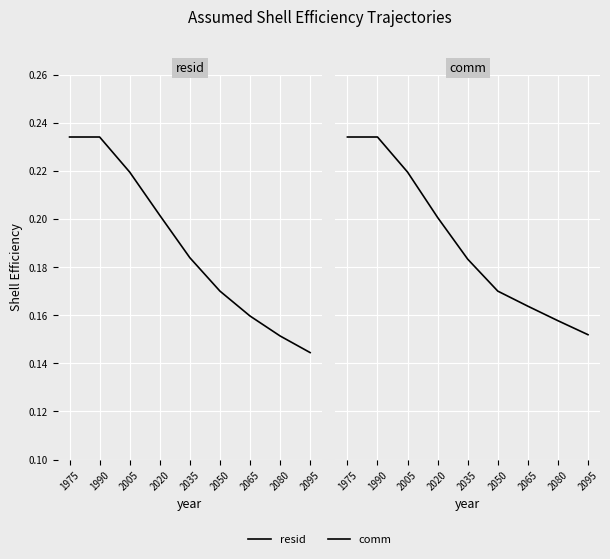

True or false: resid has more than 1 points higher than both neighbors.

False